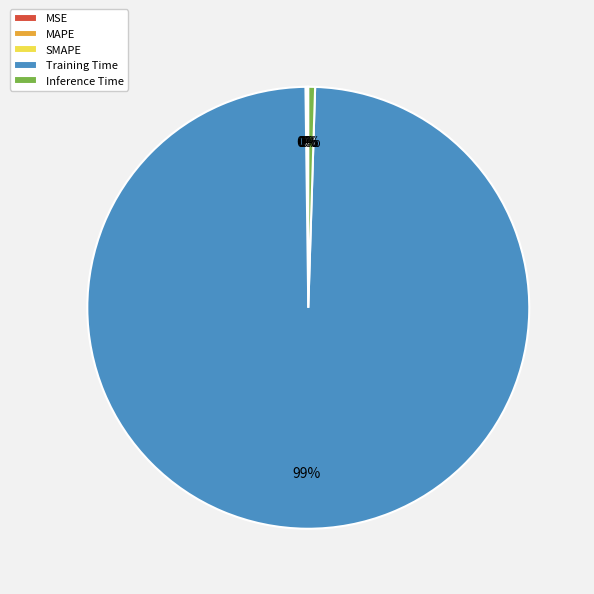

Which slice is the largest?

Training Time